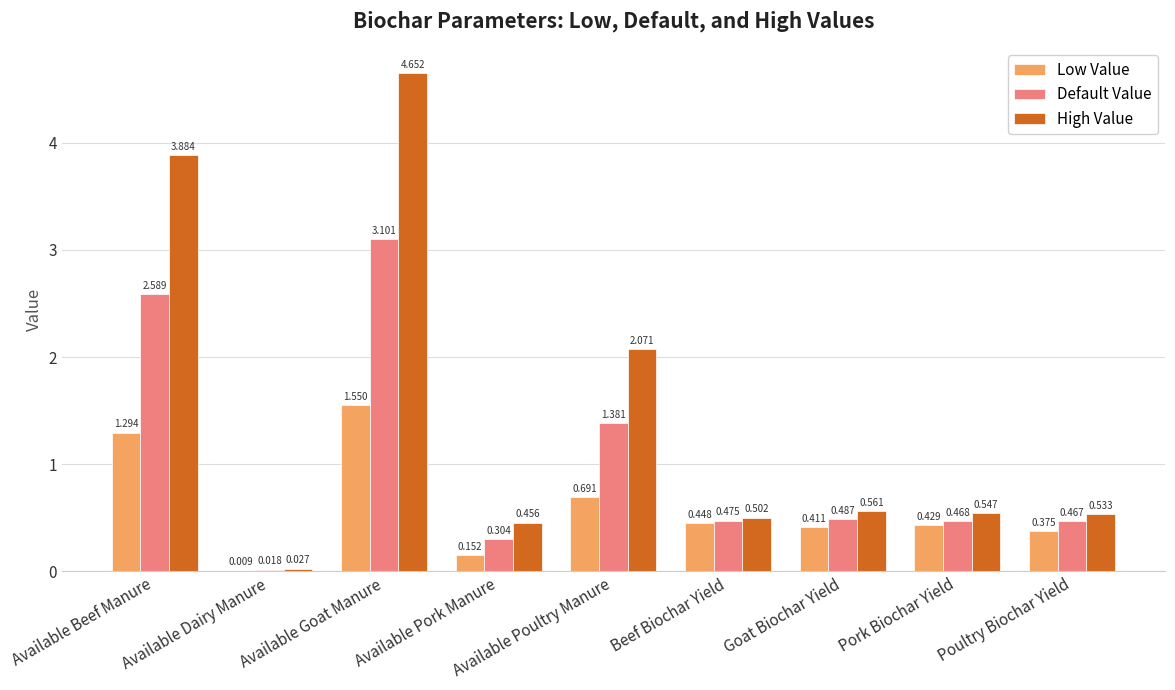

Which label corresponds to the largest value in the chart?

Available Goat Manure